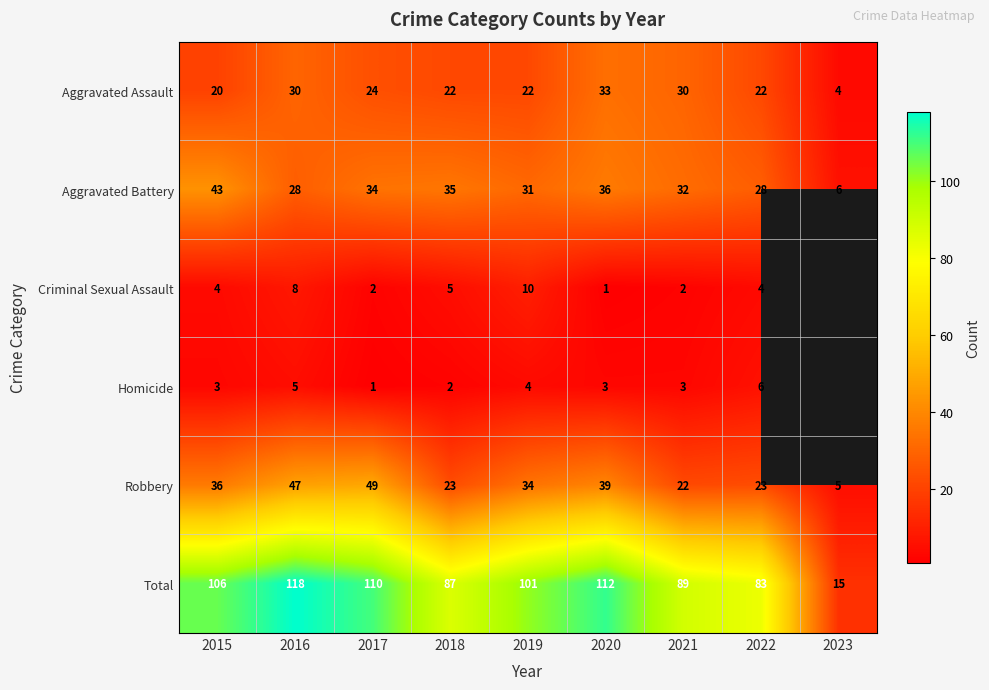

What is the difference between the Total values at 2015 and 2021?

17